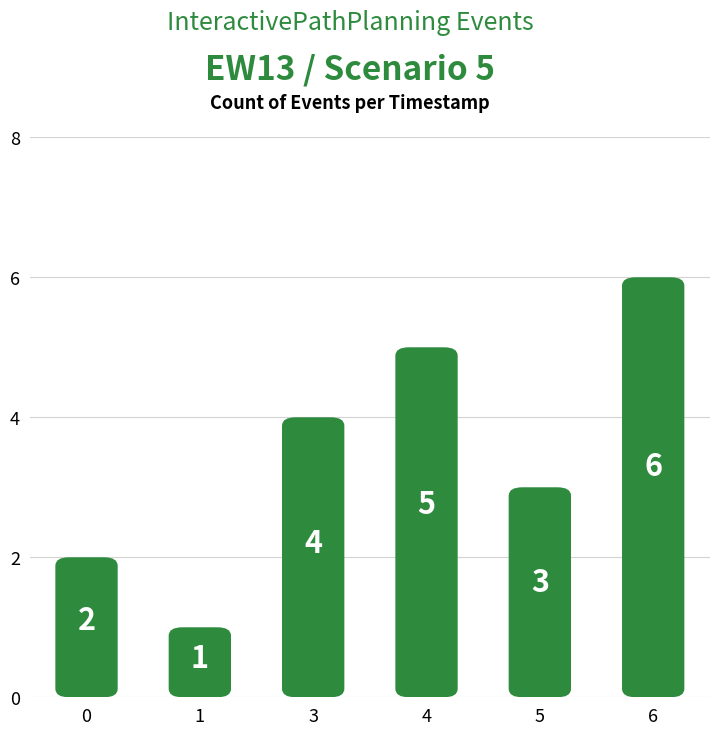

Rank the categories by value from lowest to highest.

1, 0, 5, 3, 4, 6